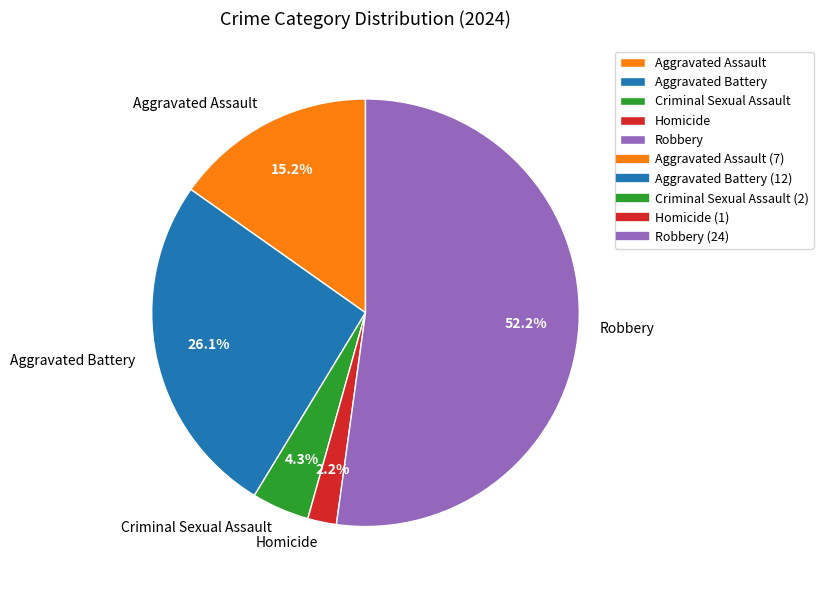

Is there any slice that represents more than half of the pie?

Yes